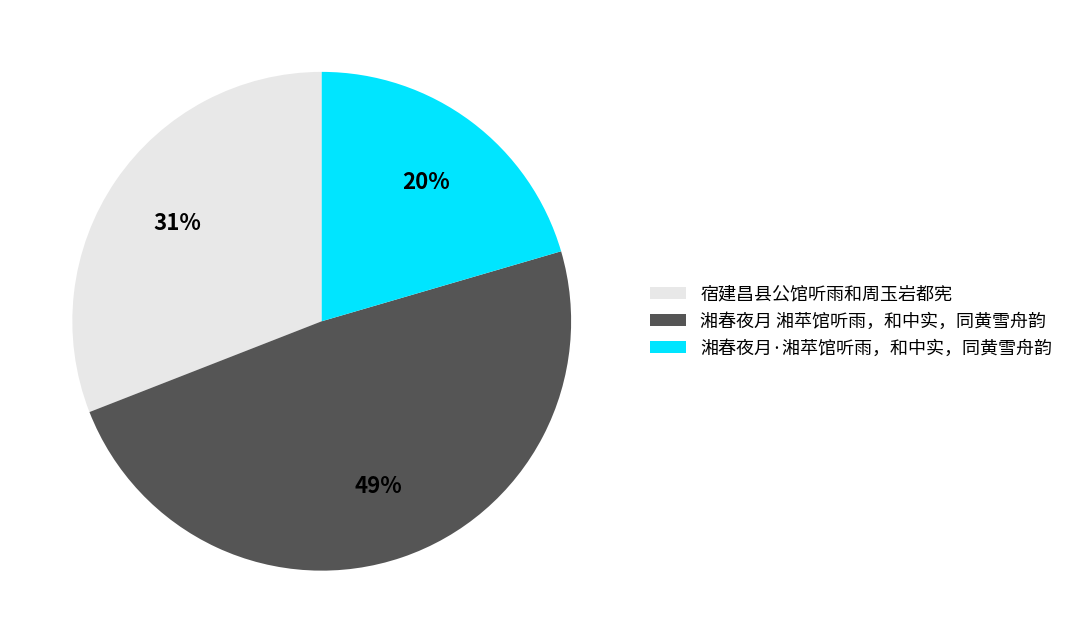

Which has a higher value, 湘春夜月 湘苹馆听雨，和中实，同黄雪舟韵 or 湘春夜月·湘苹馆听雨，和中实，同黄雪舟韵?

湘春夜月 湘苹馆听雨，和中实，同黄雪舟韵